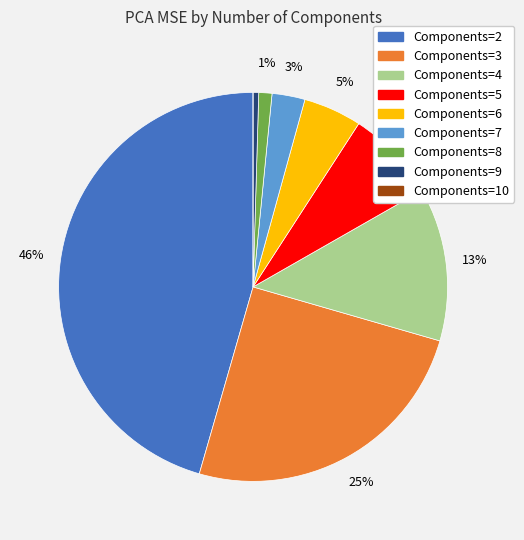

Is there a majority slice in this chart?

No